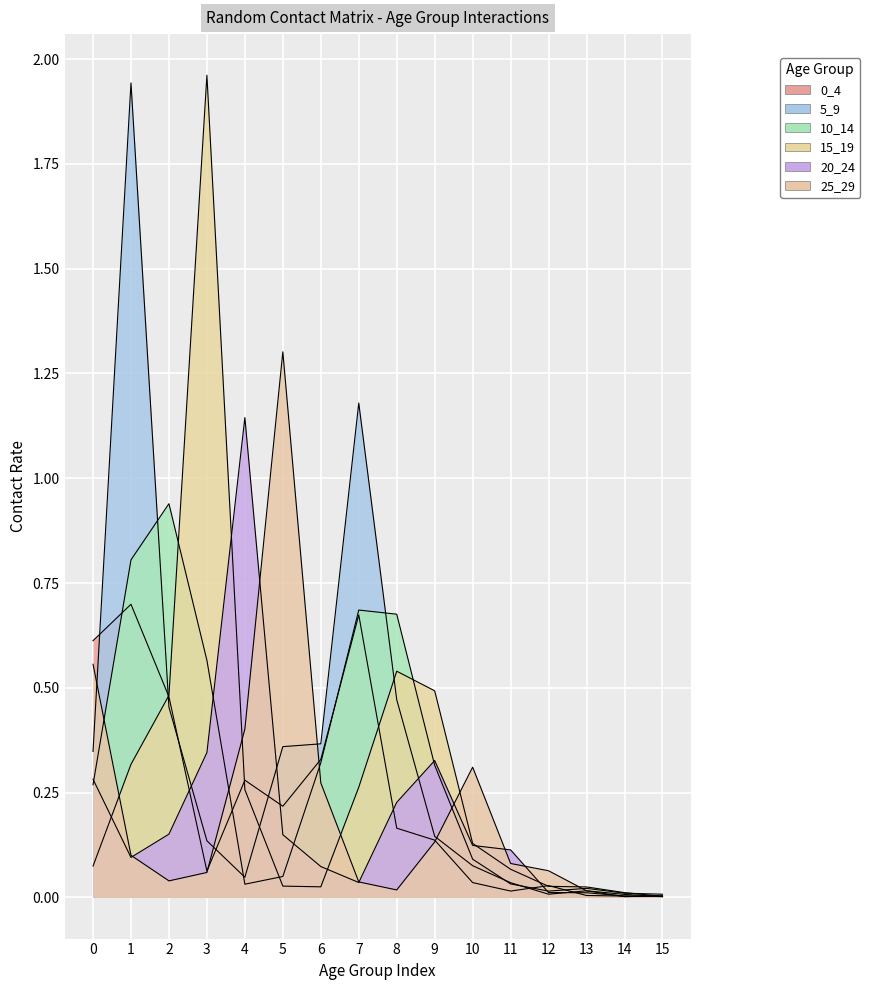

Between 6 and 2, which is larger?

2